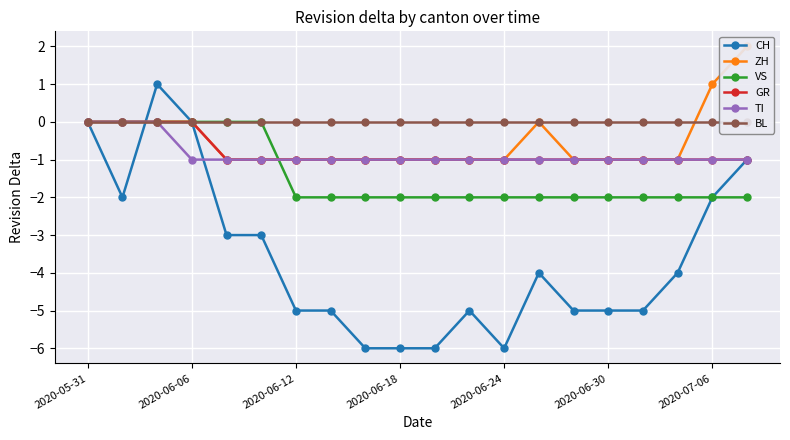

Is it true that VS equals 0 at 2020-06-24?

False